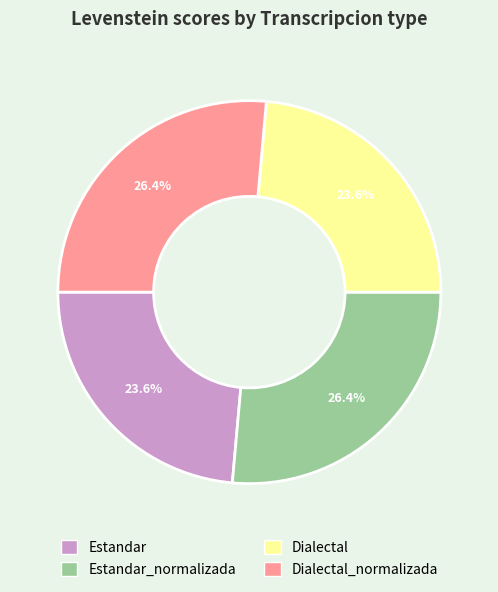

To the nearest percent, what is the difference between the largest and smallest slice percentages?

3%